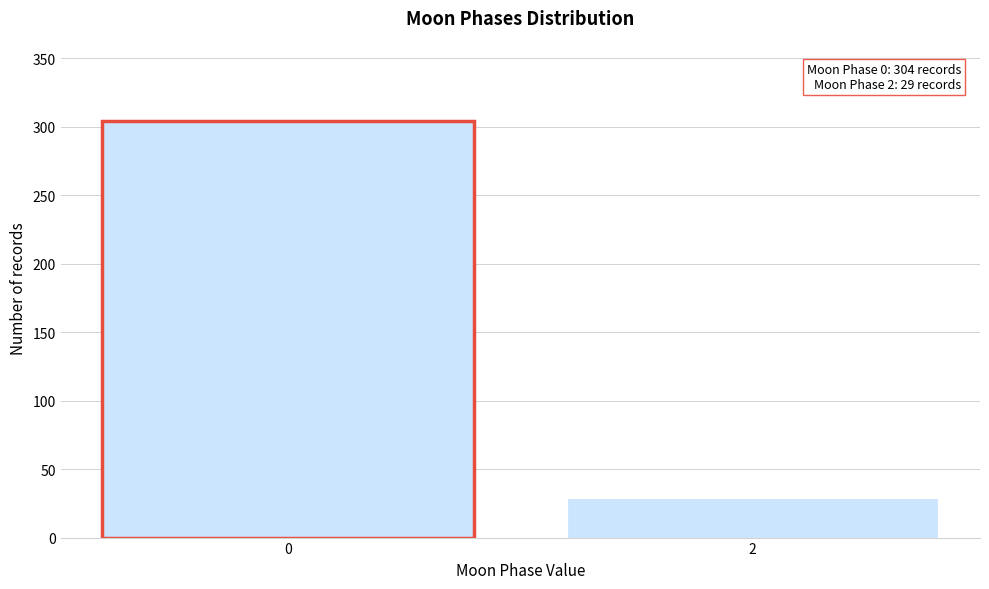

Reading left to right, what are all the values shown in this chart?

0=304	2=29